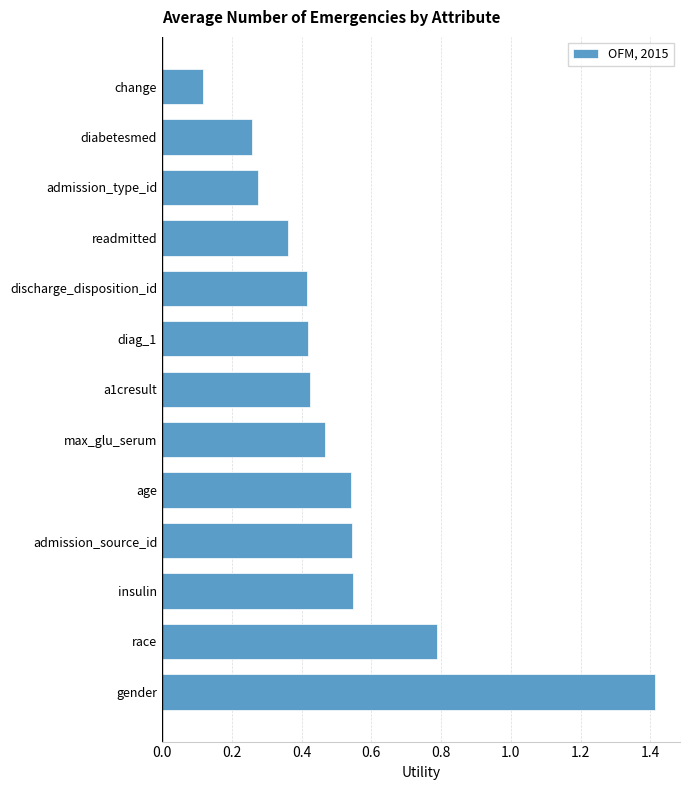

What is the difference between the maximum and second lowest values?

1.2